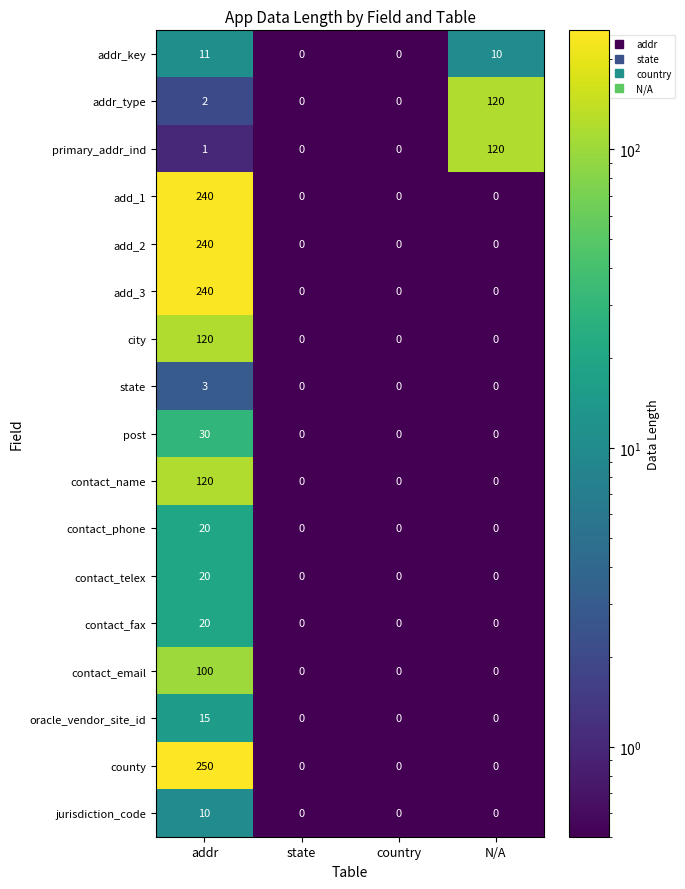

Which category has the highest value in the jurisdiction_code series?

addr